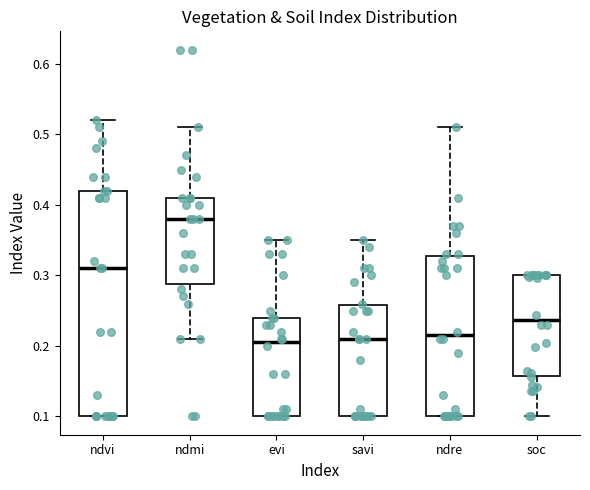

Which box is the tallest, from its lower edge to its upper edge?

ndvi